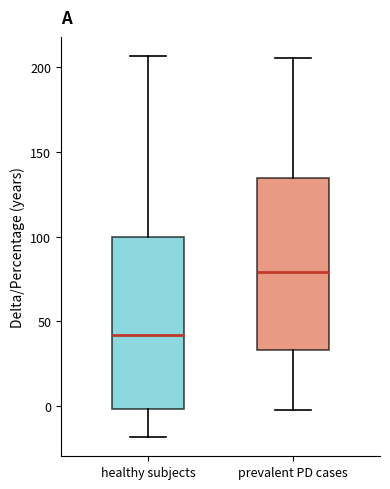

Where does the median line of the box for healthy subjects sit on the y-axis? The values are not printed on the chart, so give them approximately, as read against the axis.

40